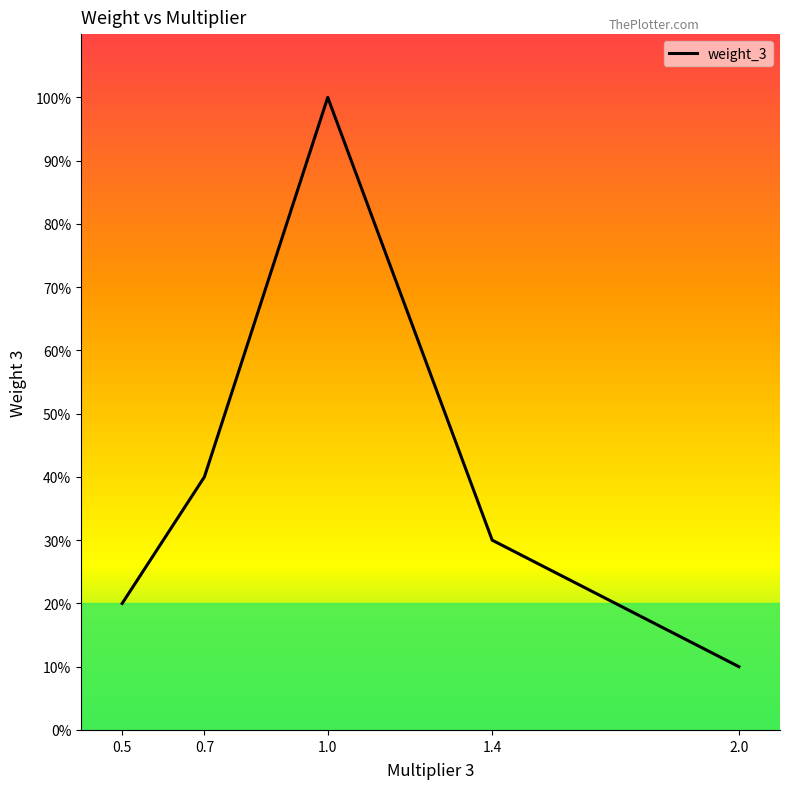

Reading right to left, extract all data points from this chart.

2.0=10	1.4=30	1.0=100	0.7=40	0.5=20